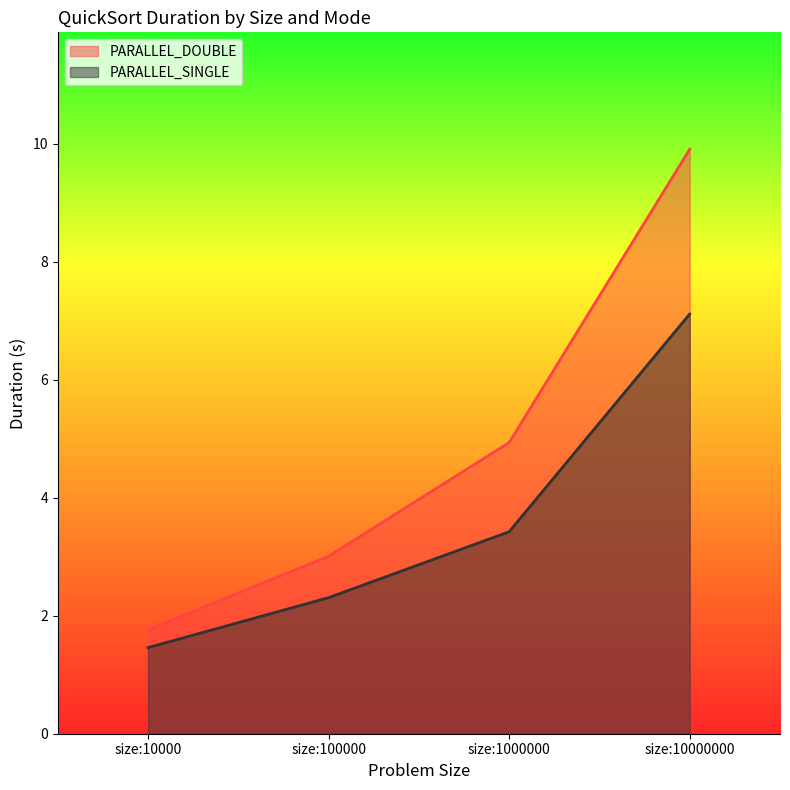

What is the minimum value for PARALLEL_SINGLE?

1.5